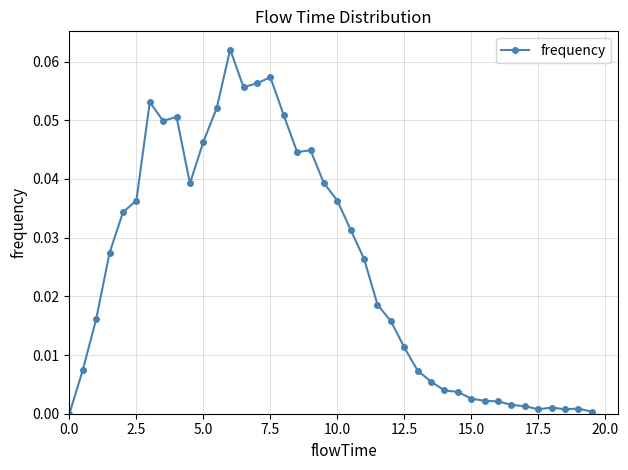

Does the chart have visible grid lines?

Yes